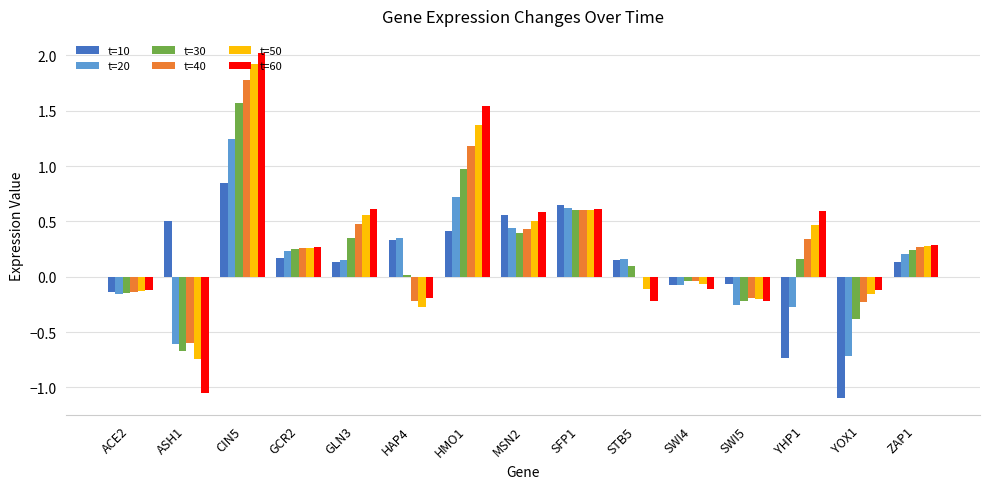

What are all the series names shown in the legend?

t=10, t=20, t=30, t=40, t=50, t=60